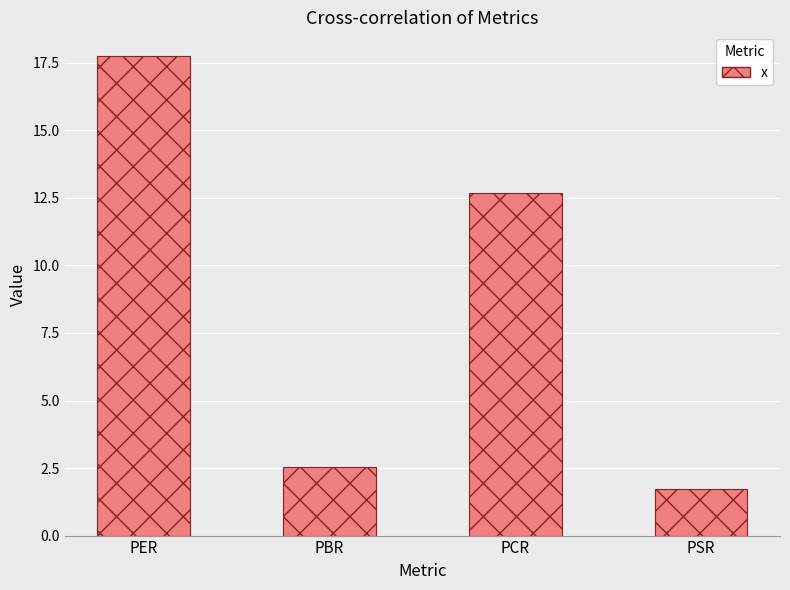

What is the label of the 3rd bar from the left?

PCR